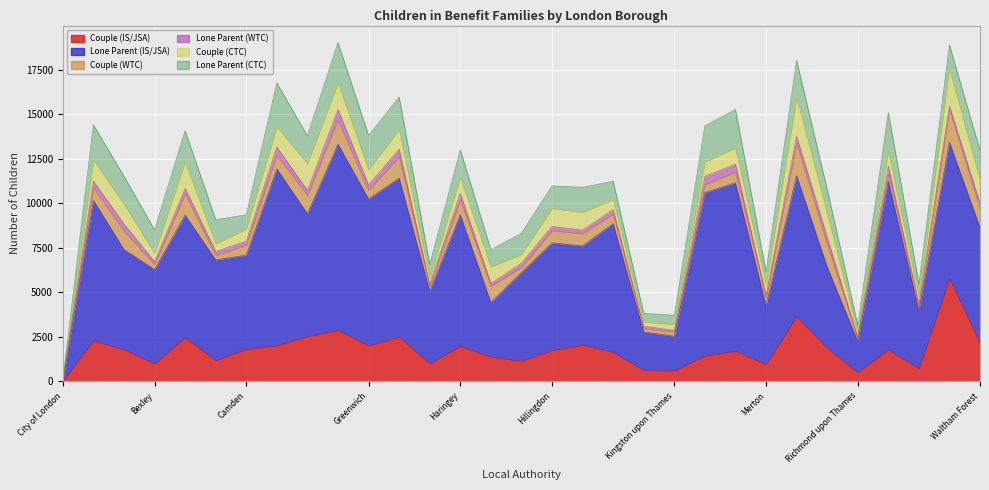

After their last crossing, which series has the higher values: Lone Parent (CTC) or Couple (CTC)?

Lone Parent (CTC)